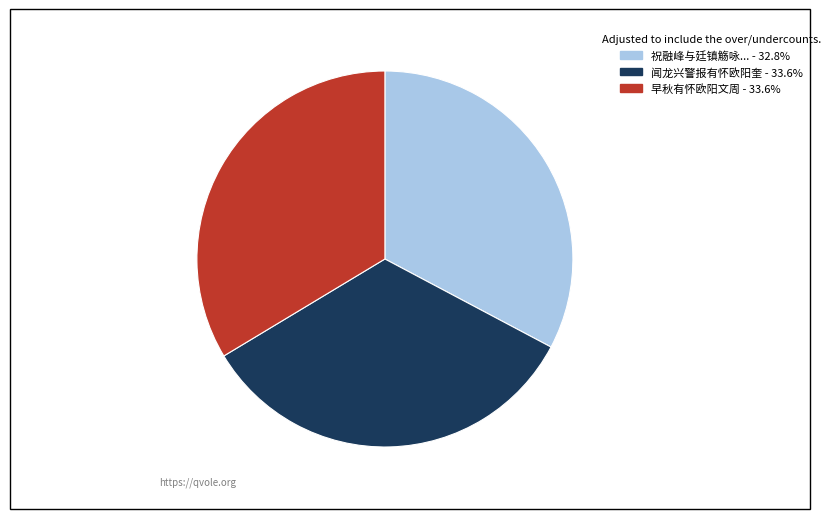

Is there any slice that represents more than half of the pie?

No